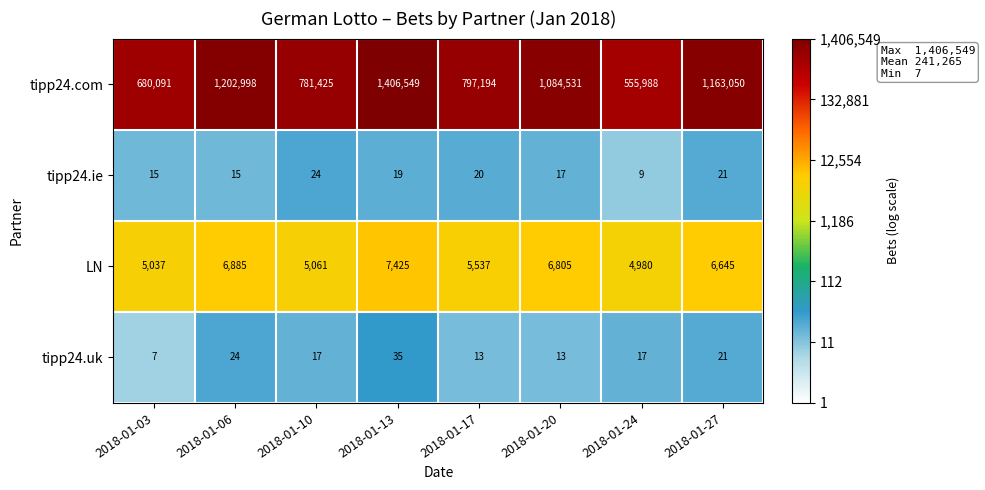

At which category is the sum across all series the highest?

2018-01-13